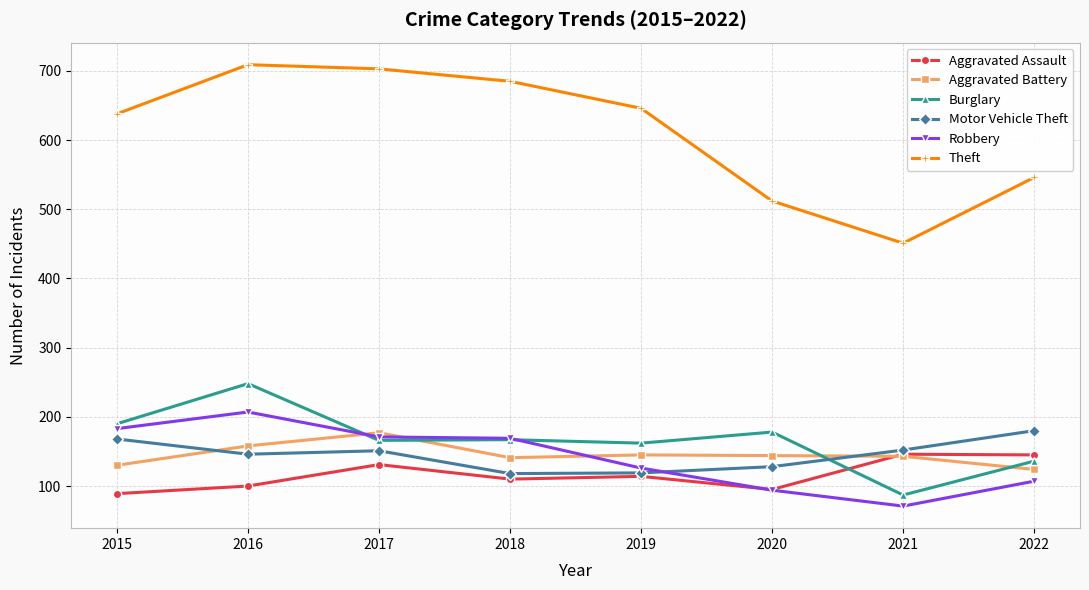

At which category does Motor Vehicle Theft reach its first local peak?

2017